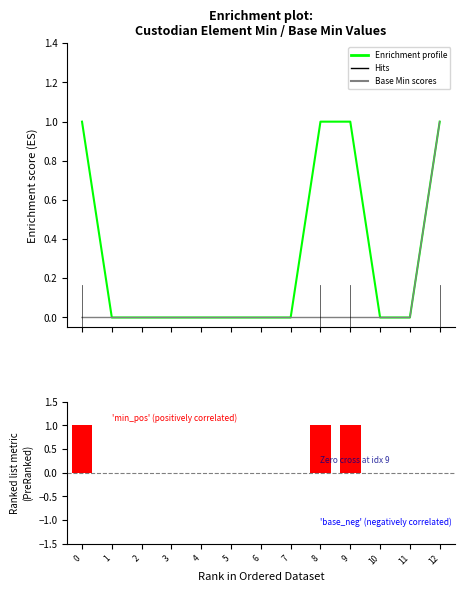

Count the Base Min profile values in the range 0 to 1.

13